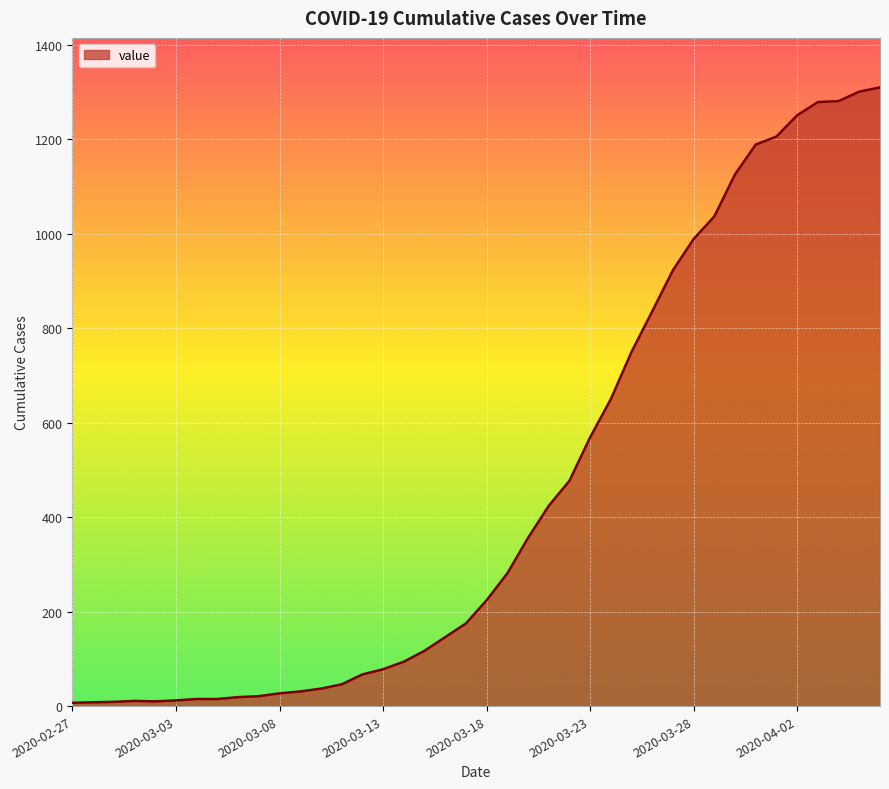

What is the average value?

460